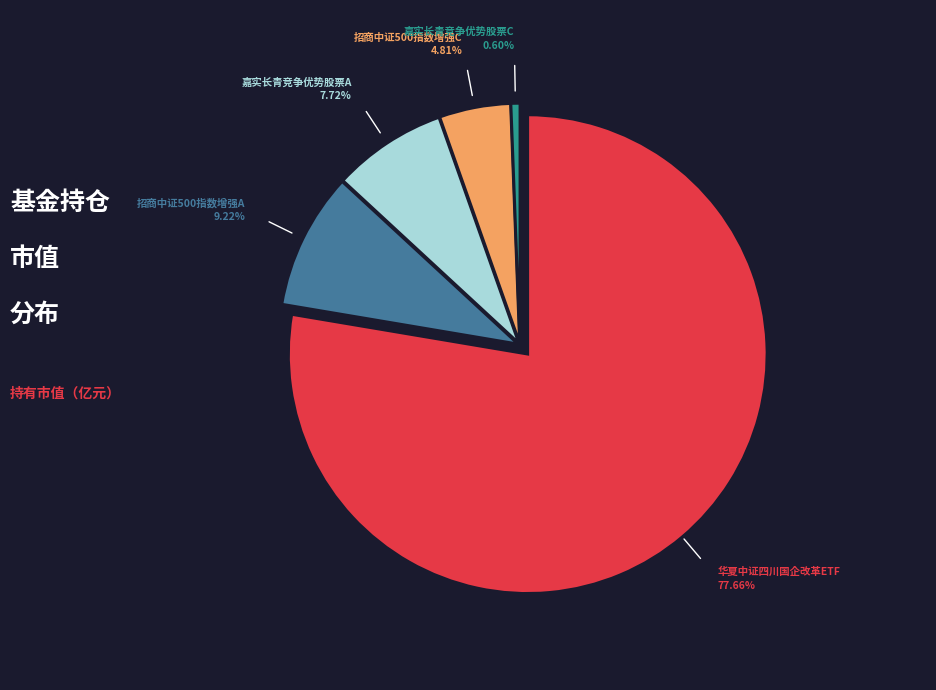

How much of the chart is everything except 嘉实长青竞争优势股票A?

92.3%